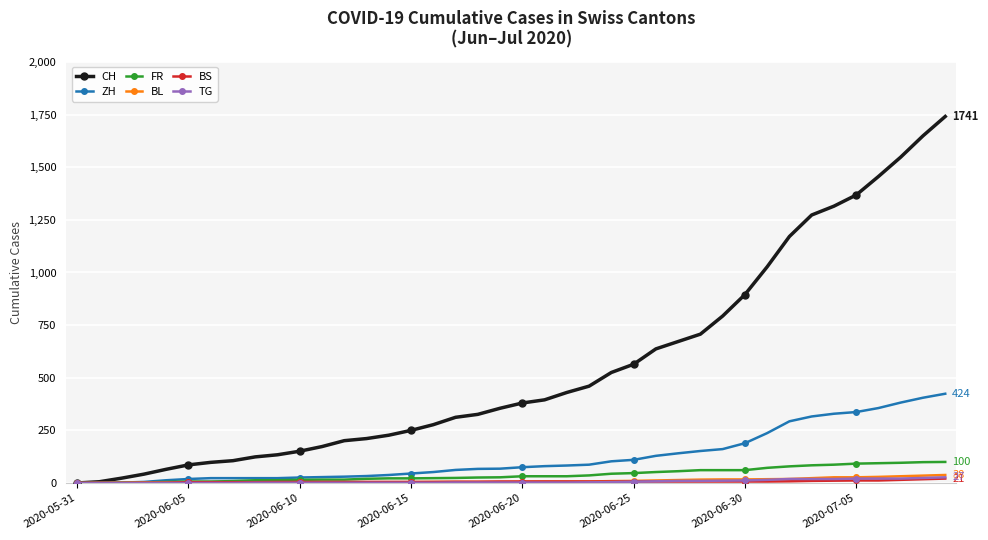

Is this an area chart (filled region under the line)?

No